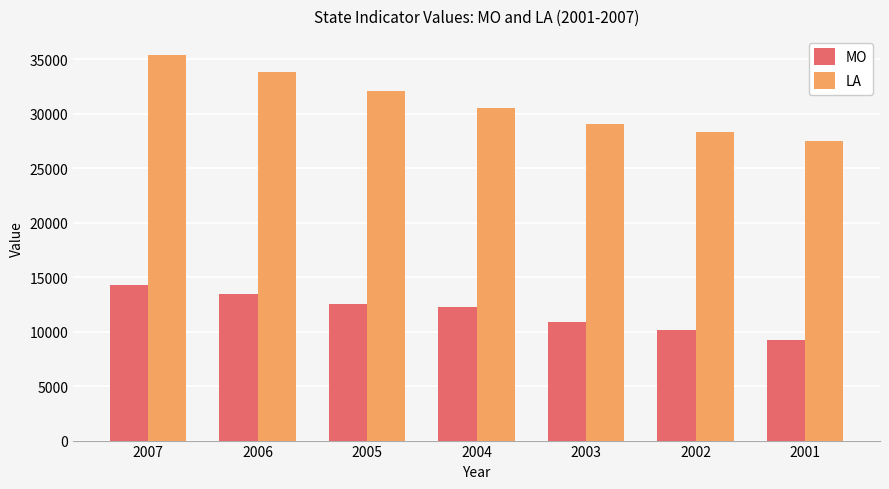

What is the total value across all series at 2003?

39946.3